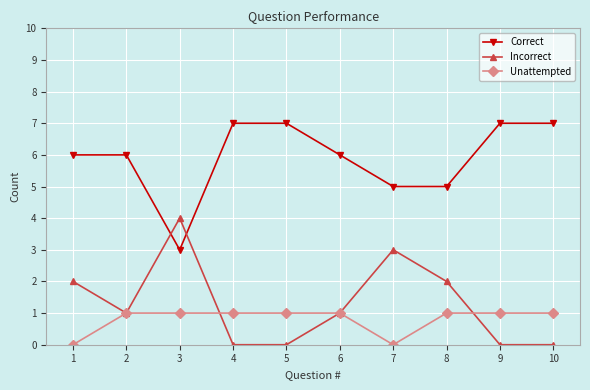

Reading right to left, extract all data points from this chart.

Correct: 10=7	9=7	8=5	7=5	6=6	5=7	4=7	3=3	2=6	1=6
Incorrect: 10=0	9=0	8=2	7=3	6=1	5=0	4=0	3=4	2=1	1=2
Unattempted: 10=1	9=1	8=1	7=0	6=1	5=1	4=1	3=1	2=1	1=0